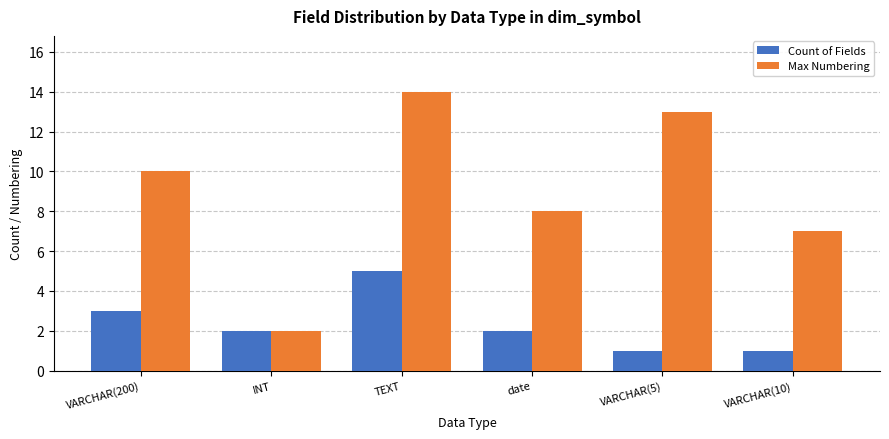

Reading left to right, what are all the values shown in this chart?

Count of Fields: 3	2	5	2	1	1
Max Numbering: 10	2	14	8	13	7